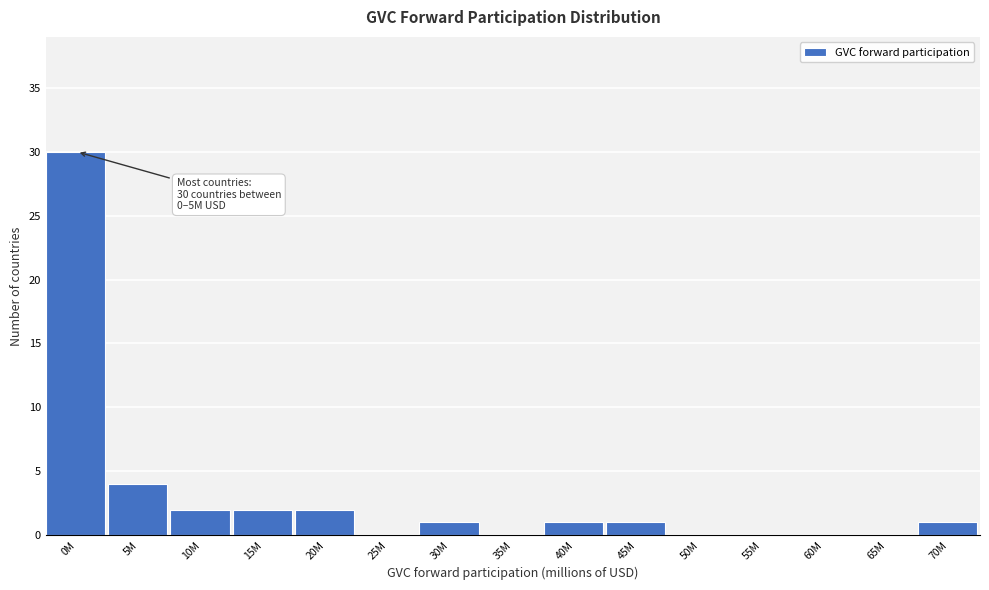

Reading left to right, list all the values displayed in this chart.

0M=30	5M=4	10M=2	15M=2	20M=2	25M=0	30M=1	35M=0	40M=1	45M=1	50M=0	55M=0	60M=0	65M=0	70M=1